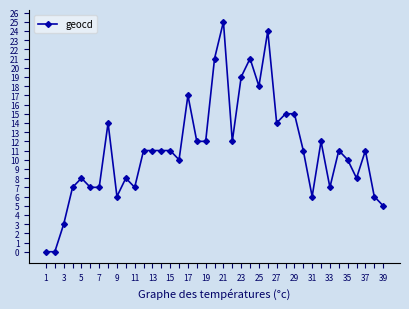

How many distinct data groups are displayed?

1